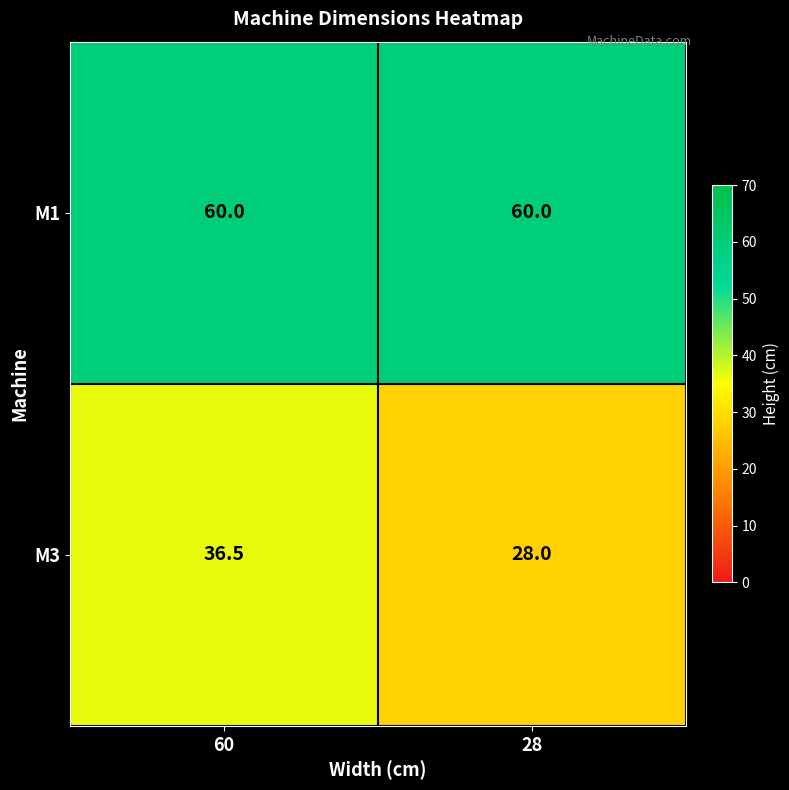

True or false: M1 has a value of 60.0 at 28.

True